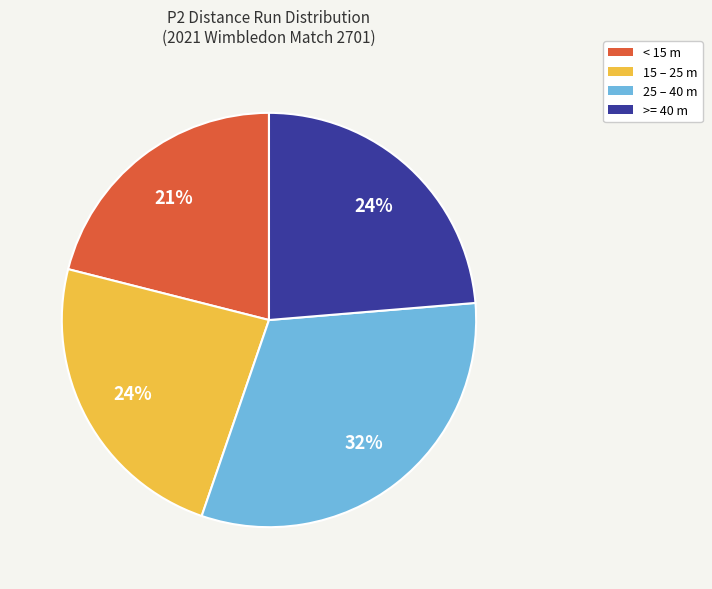

Does any single category account for the majority?

No